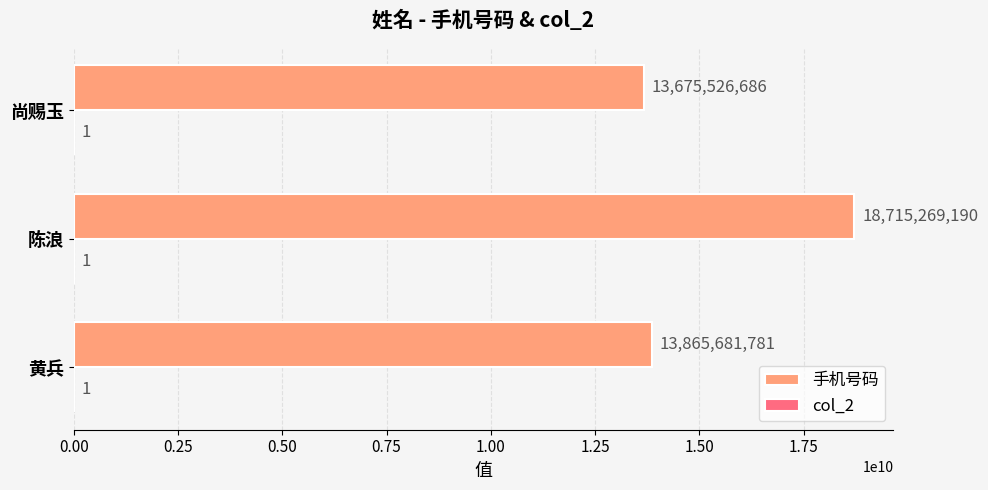

Is it true that 手机号码 equals 19932746170 at 黄兵?

False